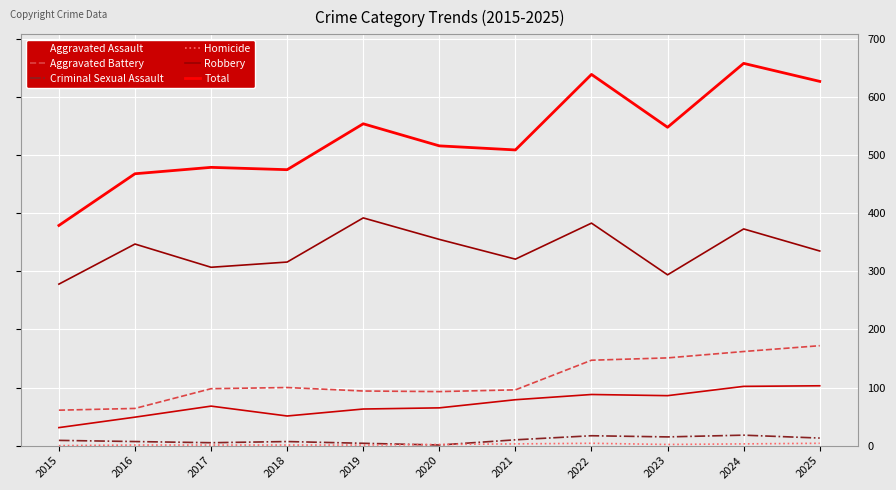

Which series has the widest spread of values?

Total